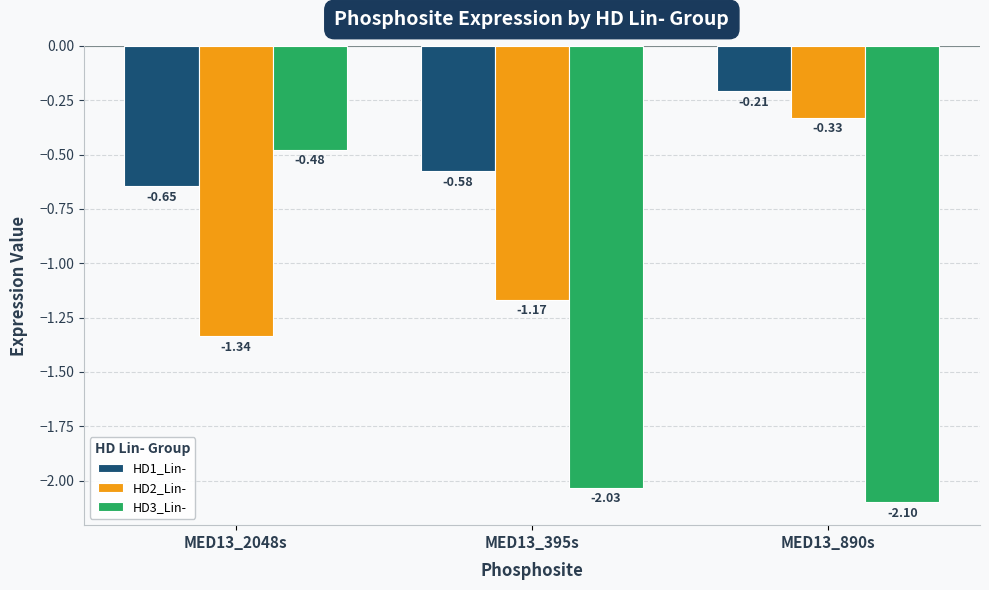

What are all the series names shown in the legend?

HD1_Lin-, HD2_Lin-, HD3_Lin-